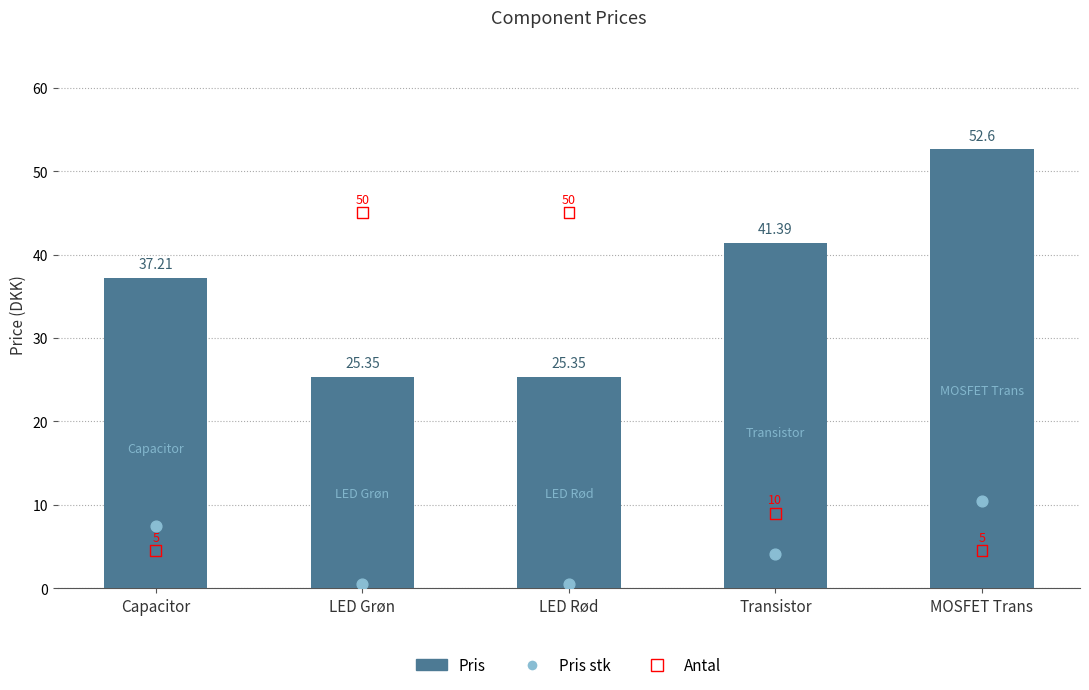

At how many categories does at least one series exceed 36?

5